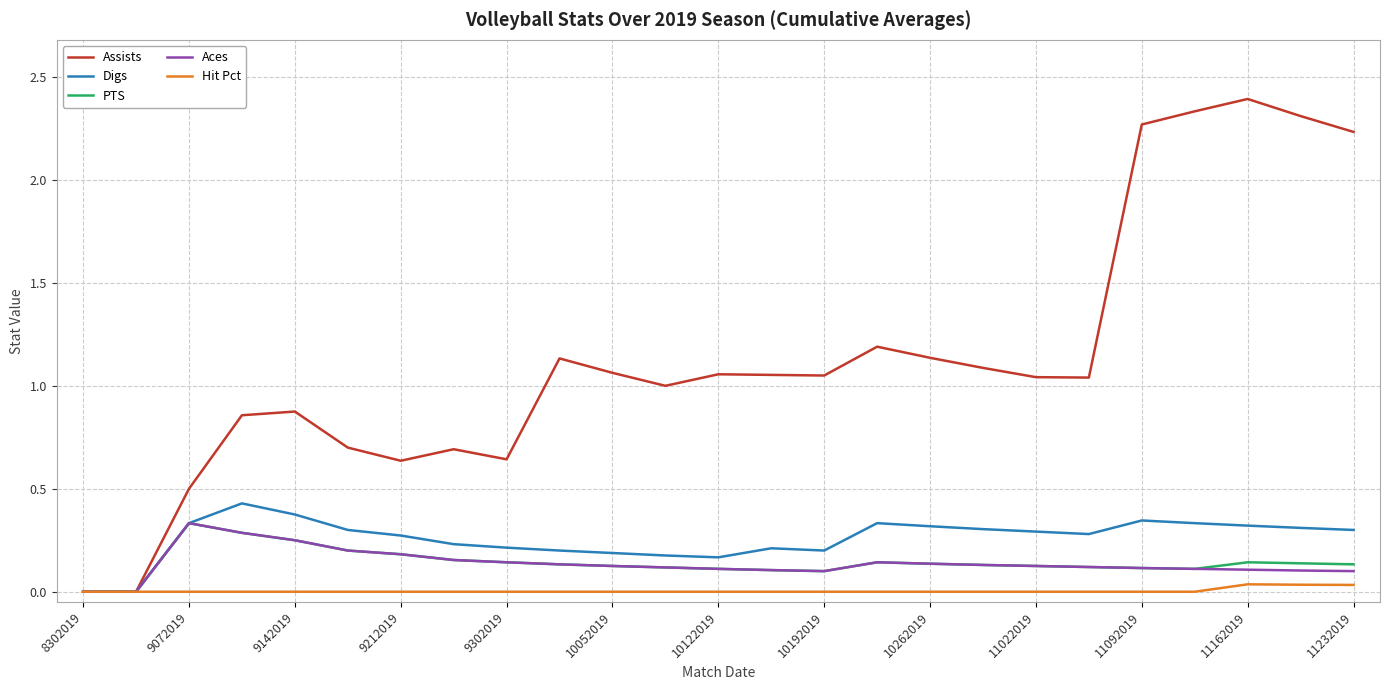

How many distinct data groups are displayed?

5